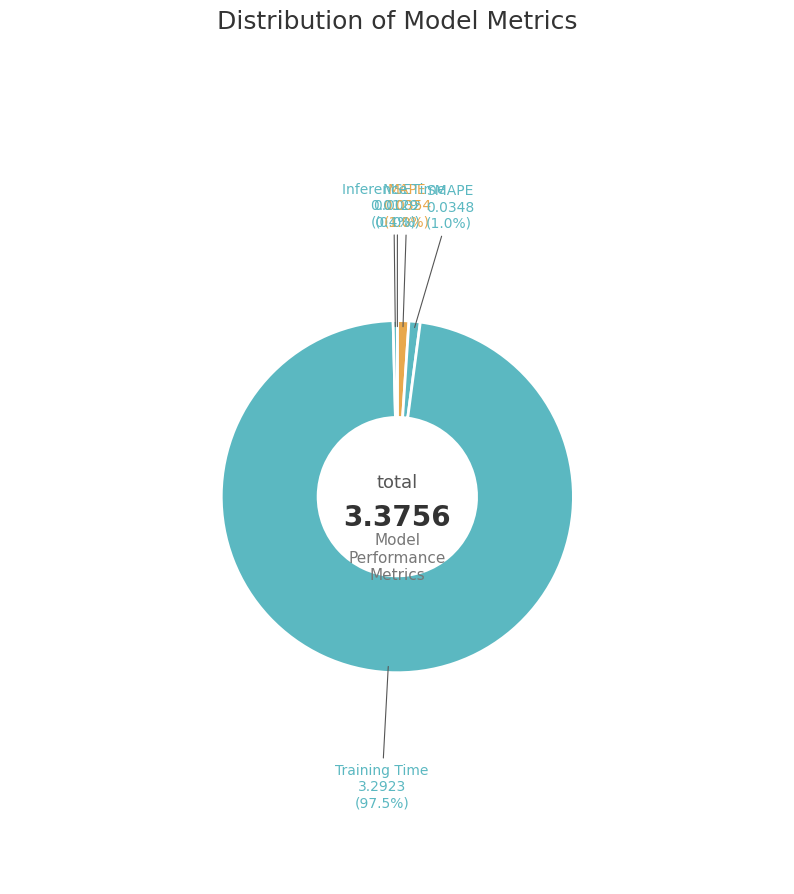

Which has a higher value, SMAPE or Training Time?

Training Time